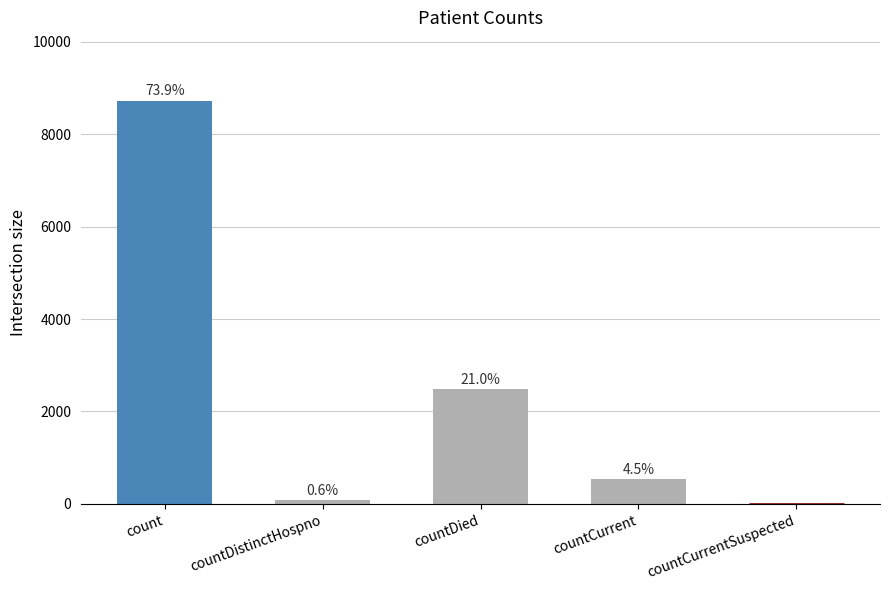

What is the greatest value displayed?

8712